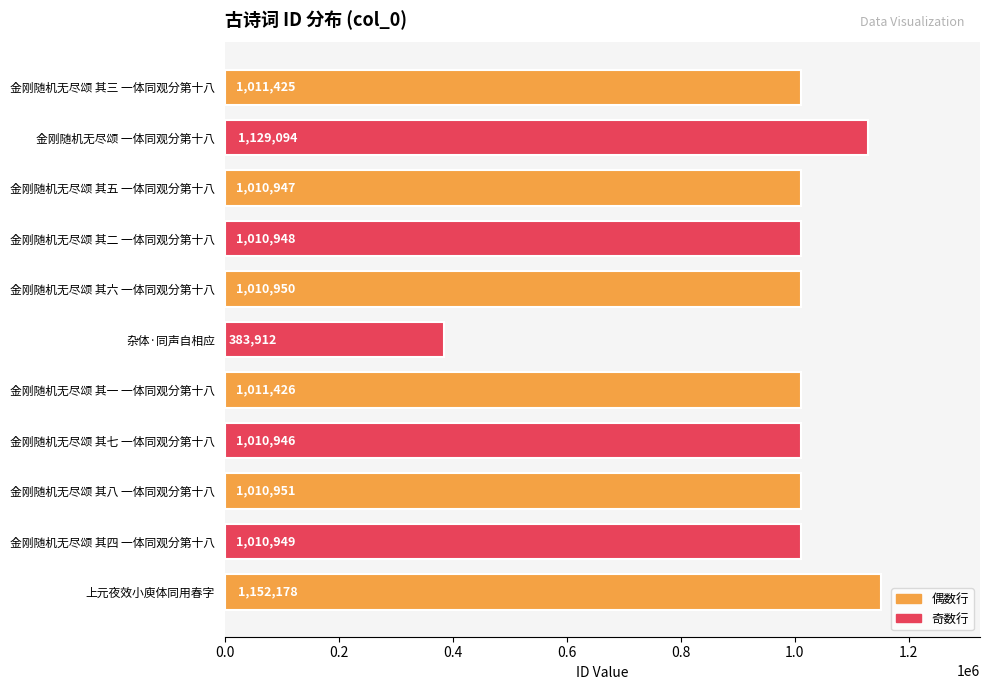

How many bars are there in total?

11